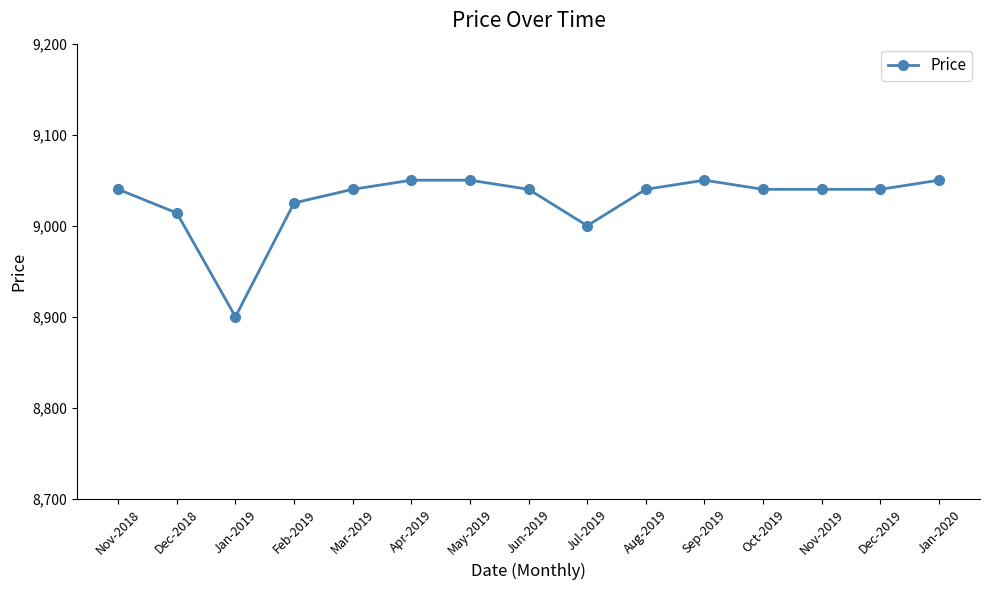

What is the maximum value shown in the chart?

9050